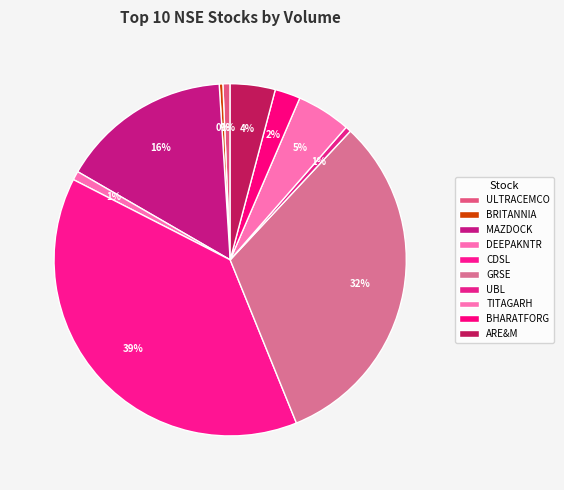

Does CDSL represent more than half of the total?

No